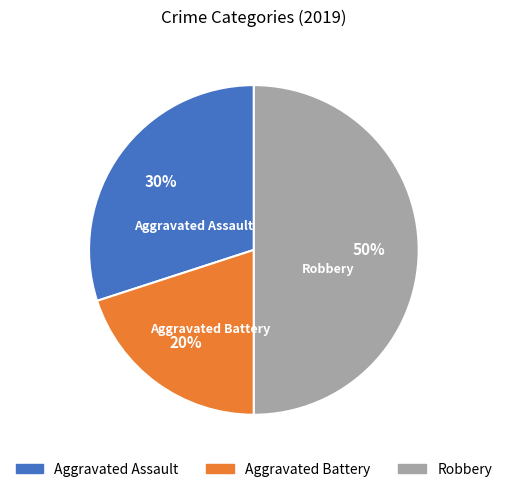

Does Aggravated Battery represent more than half of the total?

No